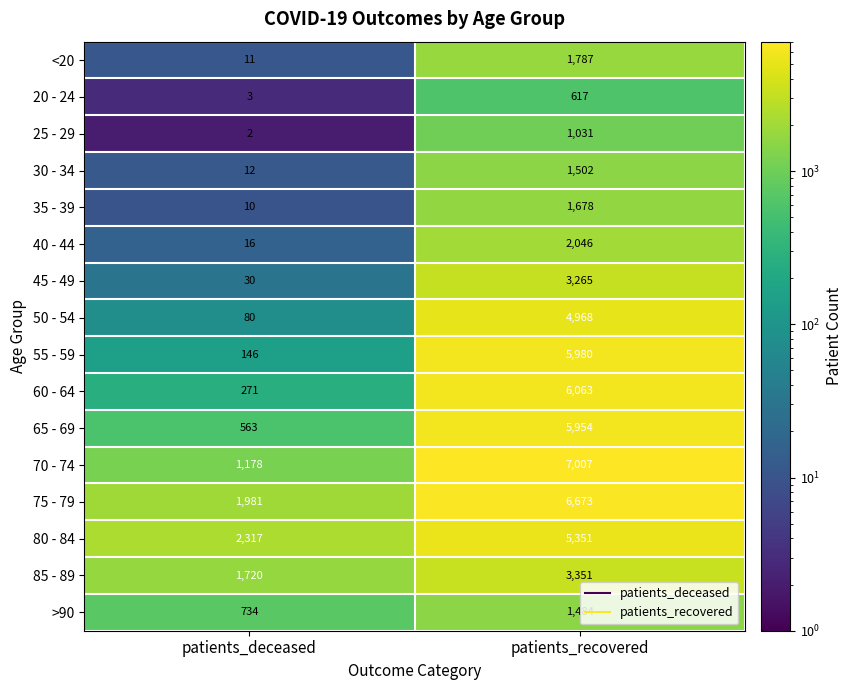

At patients_recovered, list the series in order from largest to smallest.

70 - 74, 75 - 79, 60 - 64, 55 - 59, 65 - 69, 80 - 84, 50 - 54, 85 - 89, 45 - 49, 40 - 44, <20, 35 - 39, 30 - 34, >90, 25 - 29, 20 - 24